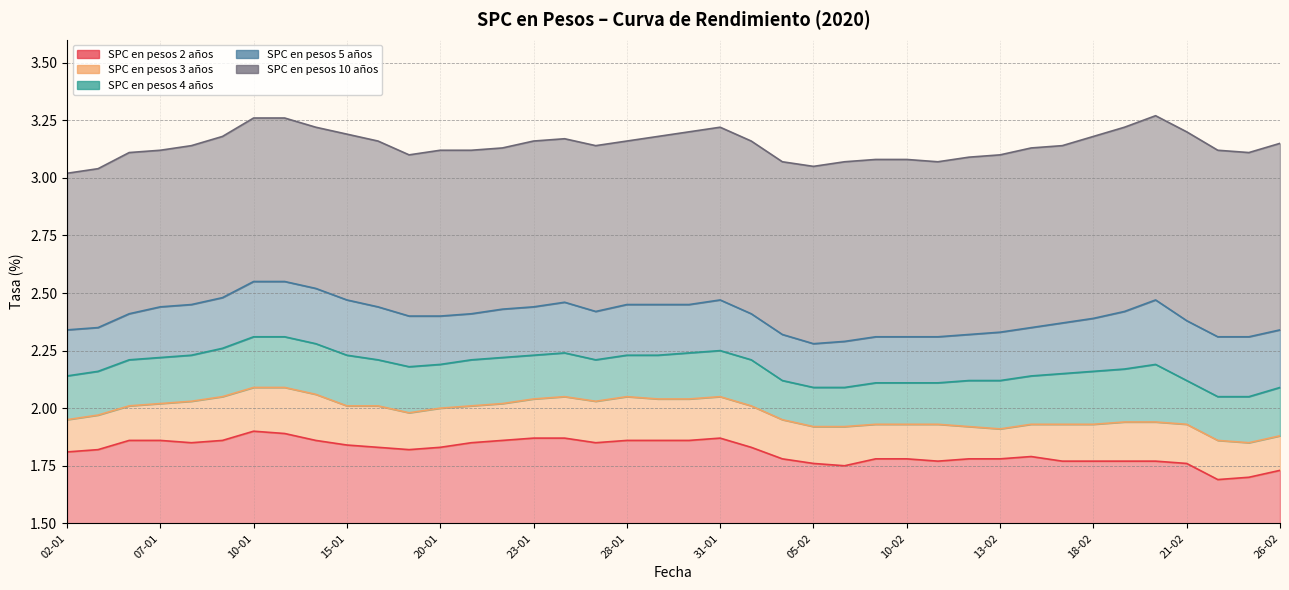

True or false: SPC en pesos 2 años and SPC en pesos 5 años cross at least once.

False